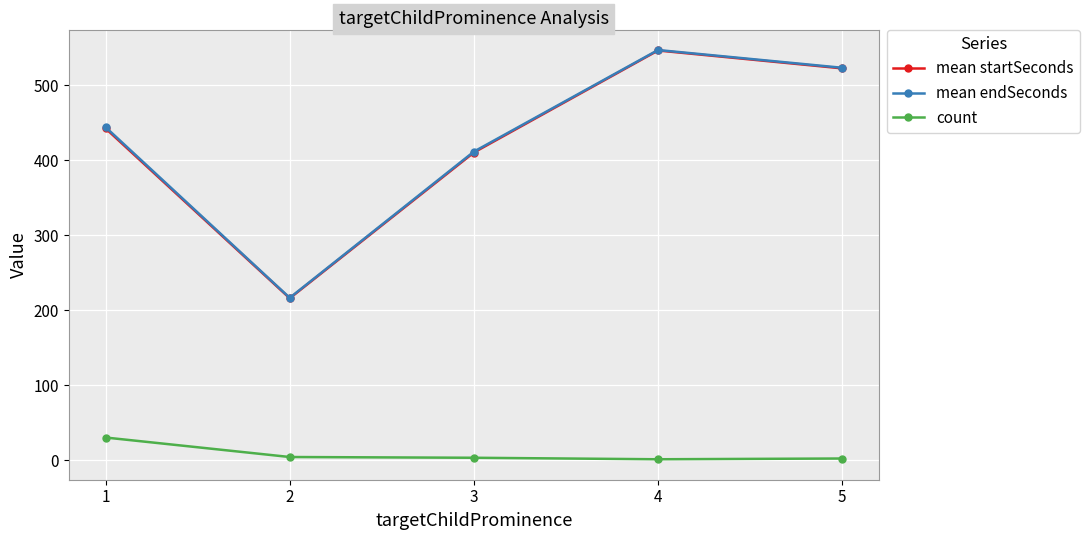

What is the difference between the maximum and minimum values in the count series?

29.0